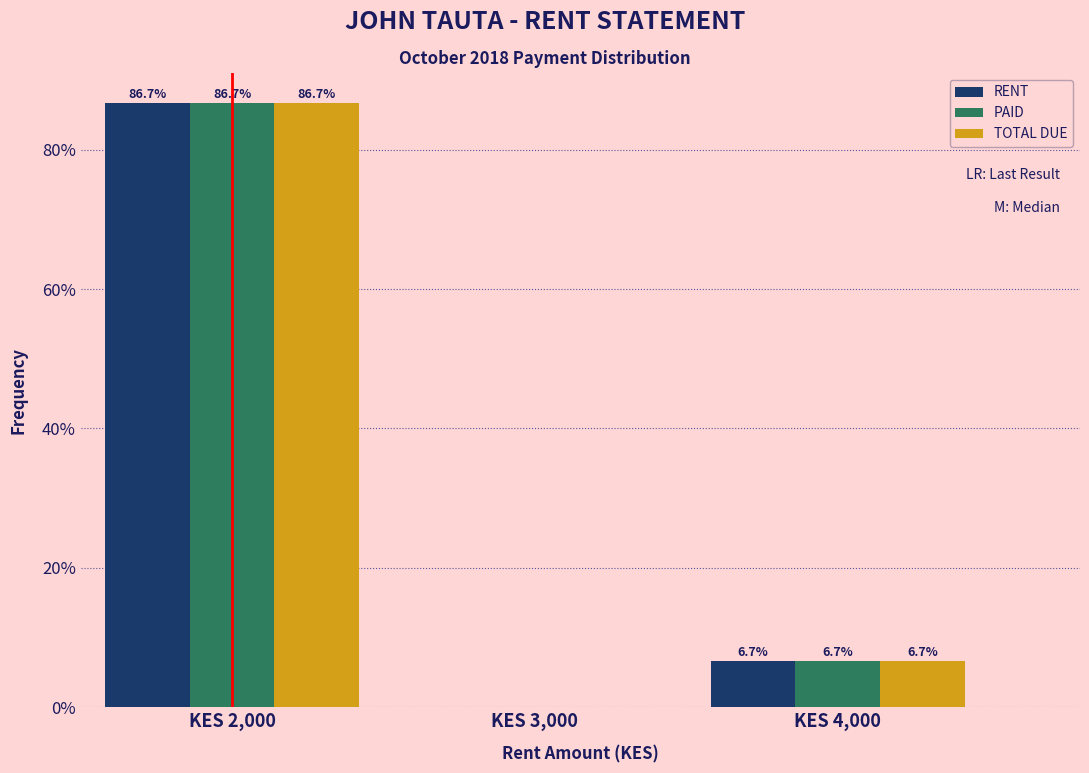

Reading right to left, list all the values displayed in this chart.

RENT: KES 4,000=6.7	KES 3,000=0.0	KES 2,000=86.7
PAID: KES 4,000=6.7	KES 3,000=0.0	KES 2,000=86.7
TOTAL DUE: KES 4,000=6.7	KES 3,000=0.0	KES 2,000=86.7